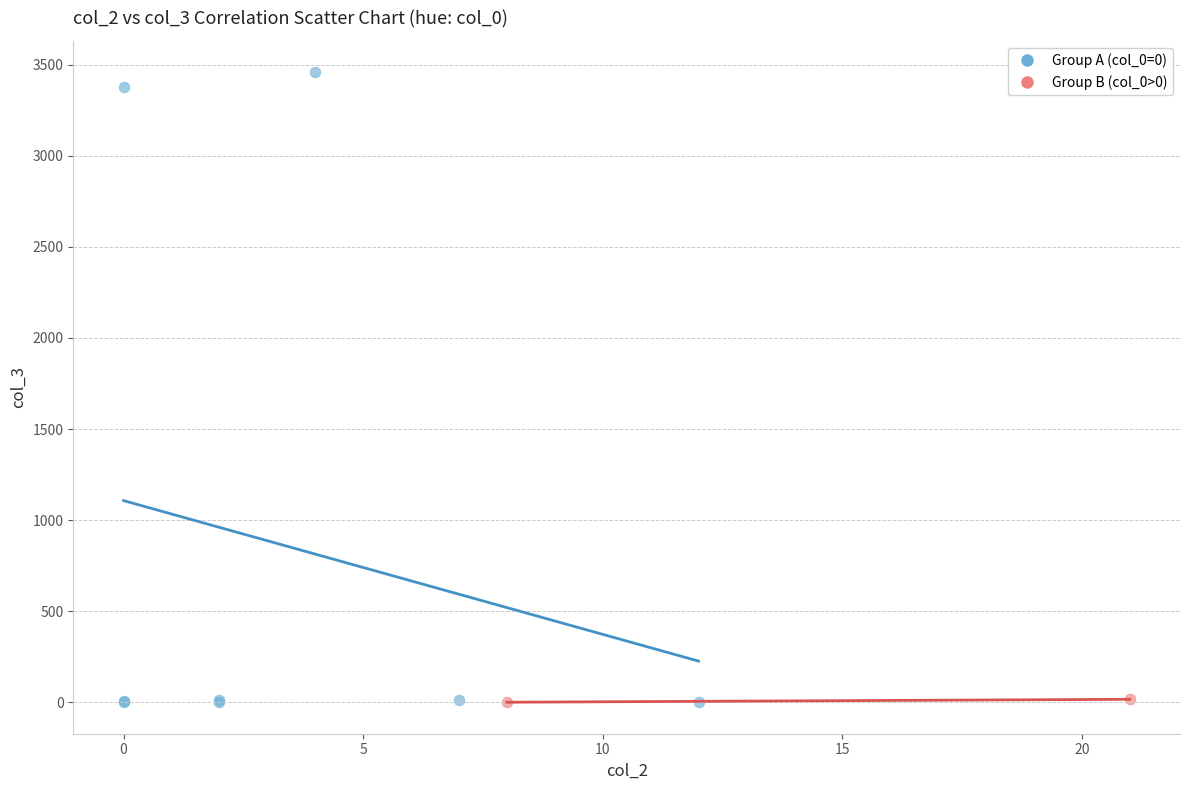

Which series contains the highest Y value?

Group A (col_0=0)